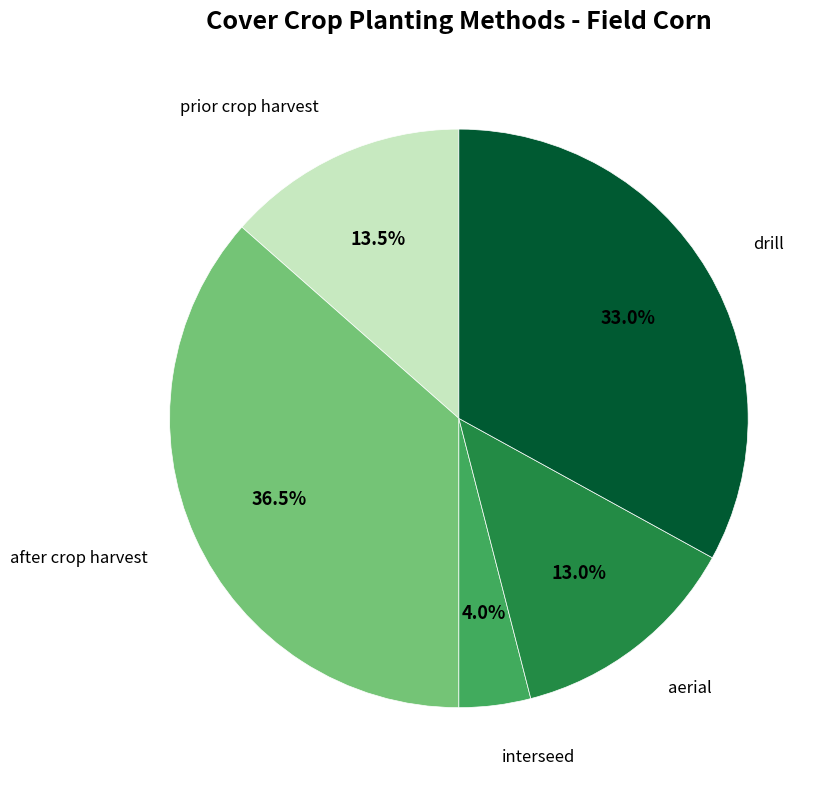

Which has a higher value, drill or interseed?

drill